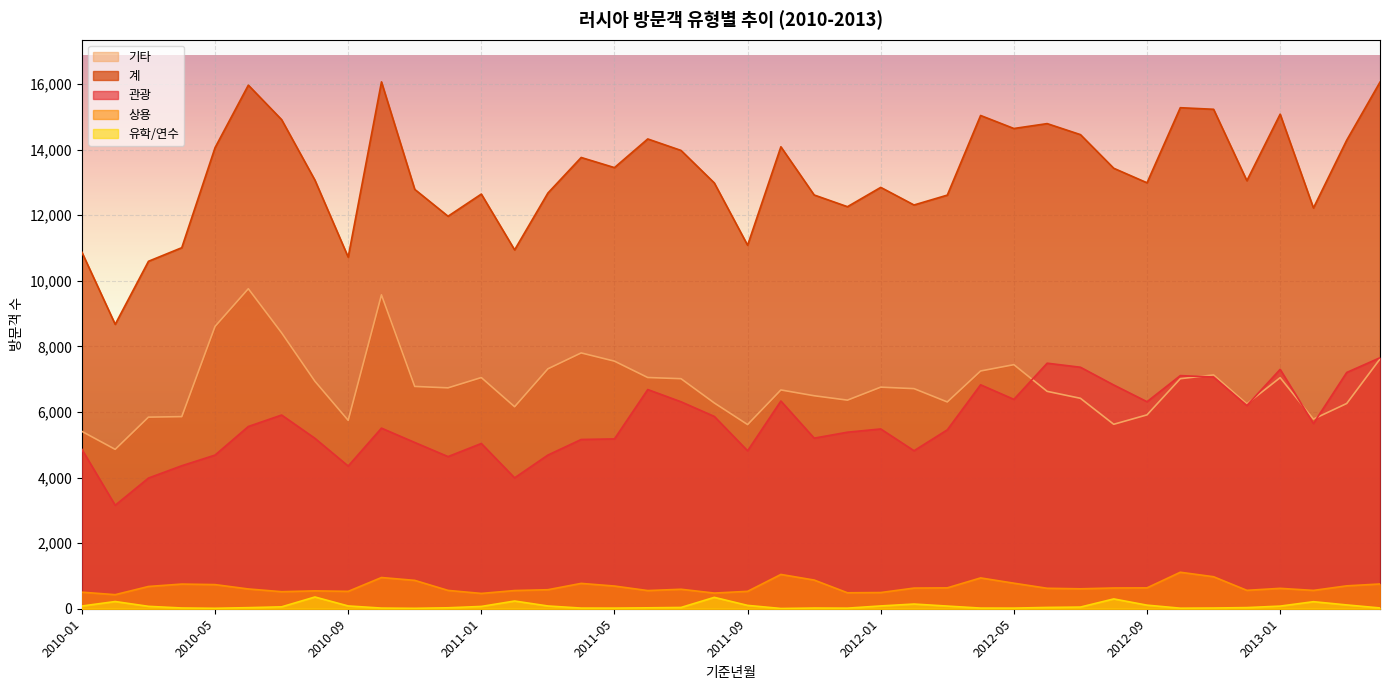

Where does the 유학/연수 series first go above 51?

2010-01